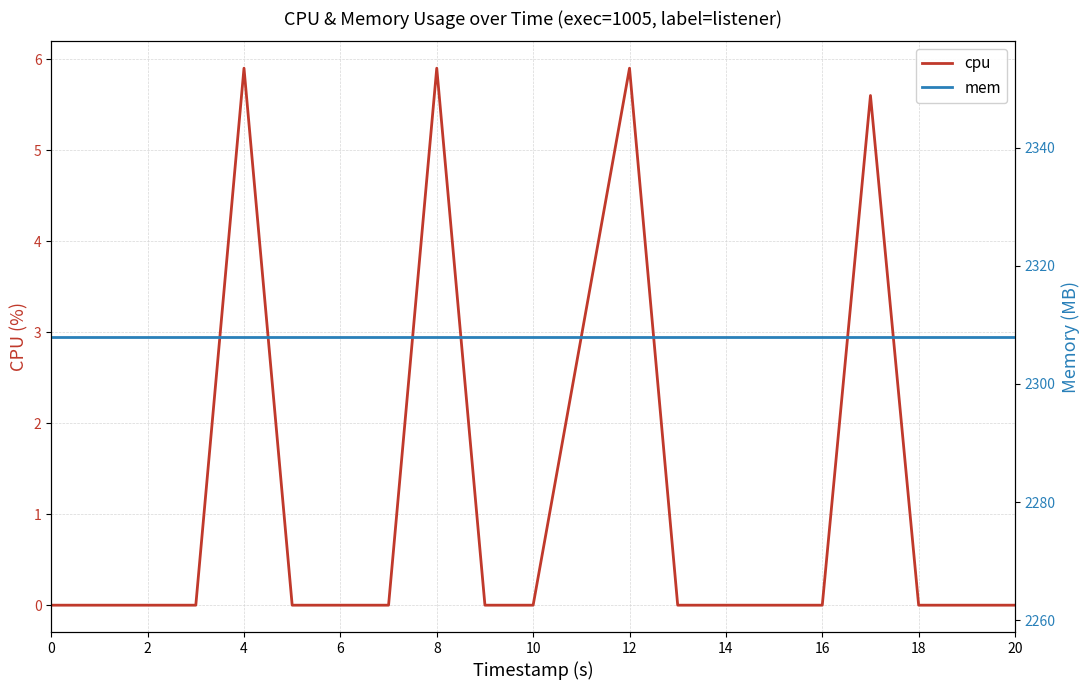

The cpu series shows 2.1 at 0. True or false?

False